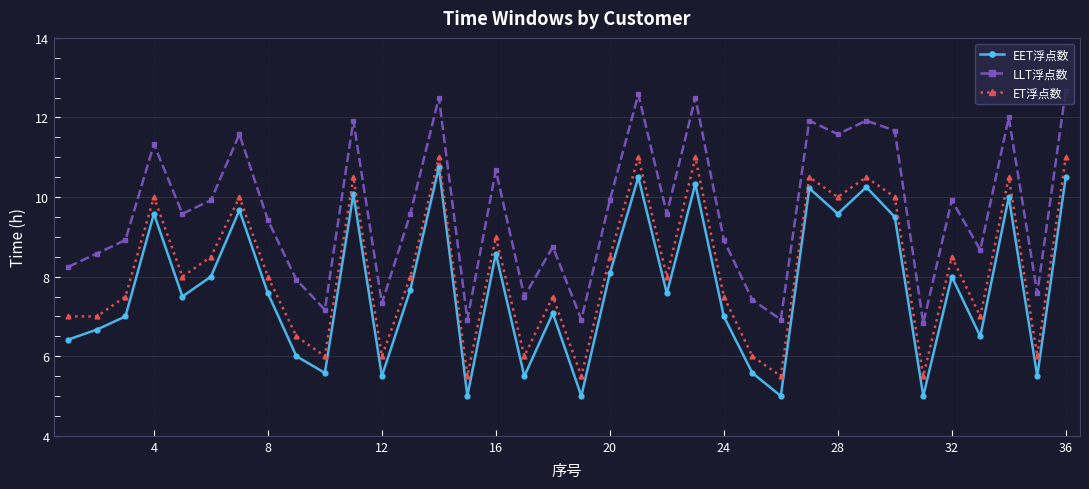

What is the greatest value displayed?

12.7